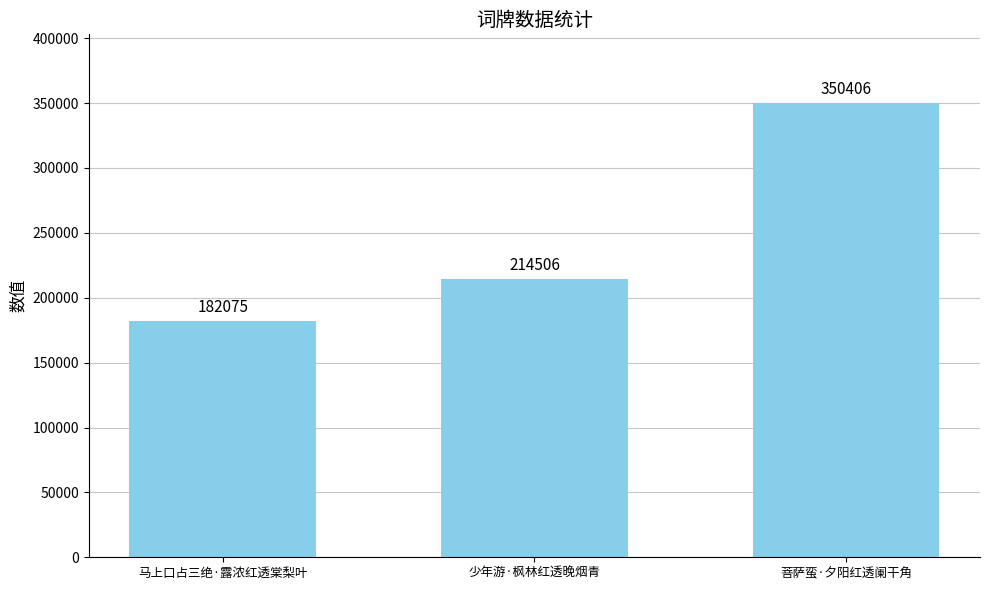

Count the number of categories in the chart.

3